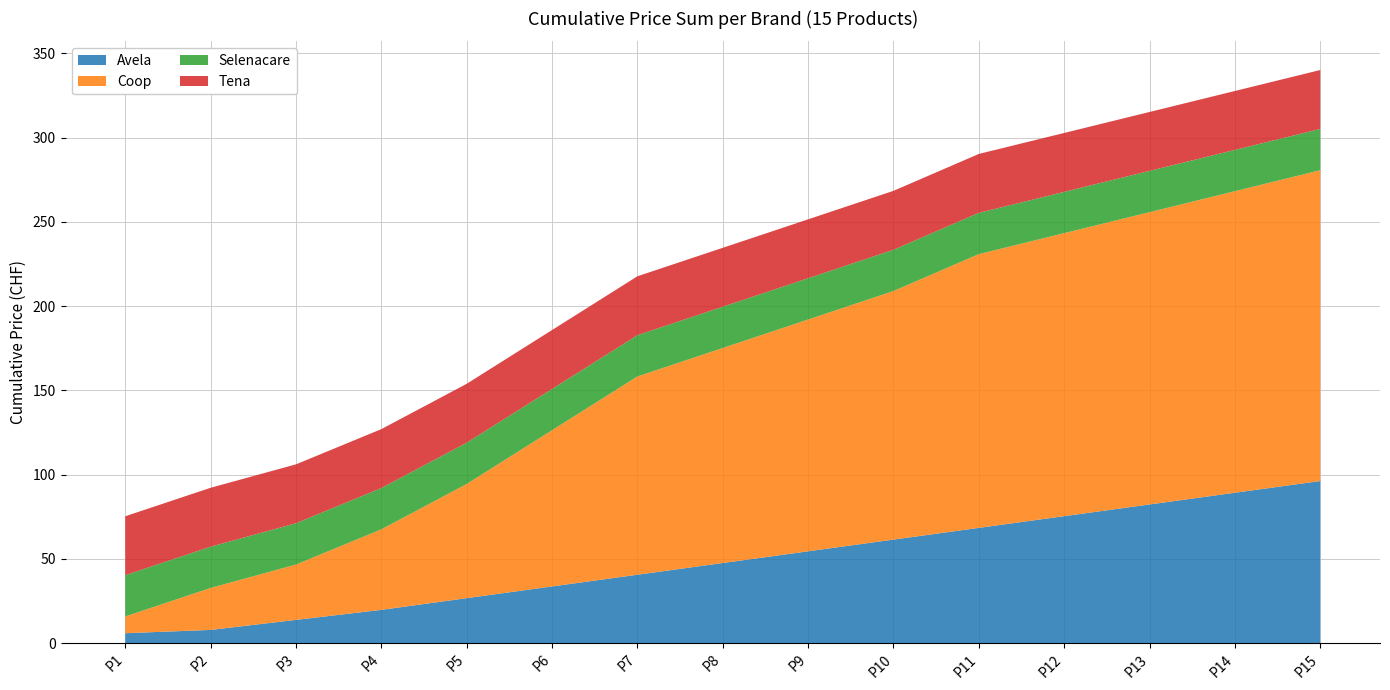

What is the total value across all series at P6?

185.9